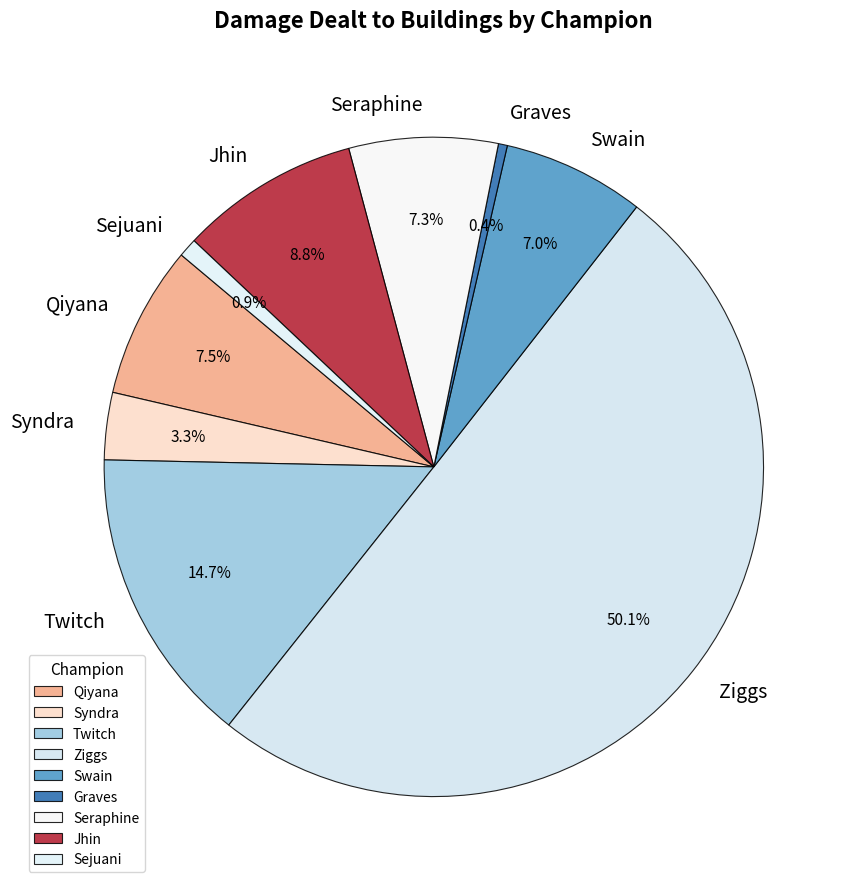

Which category has the biggest portion of the pie?

Ziggs